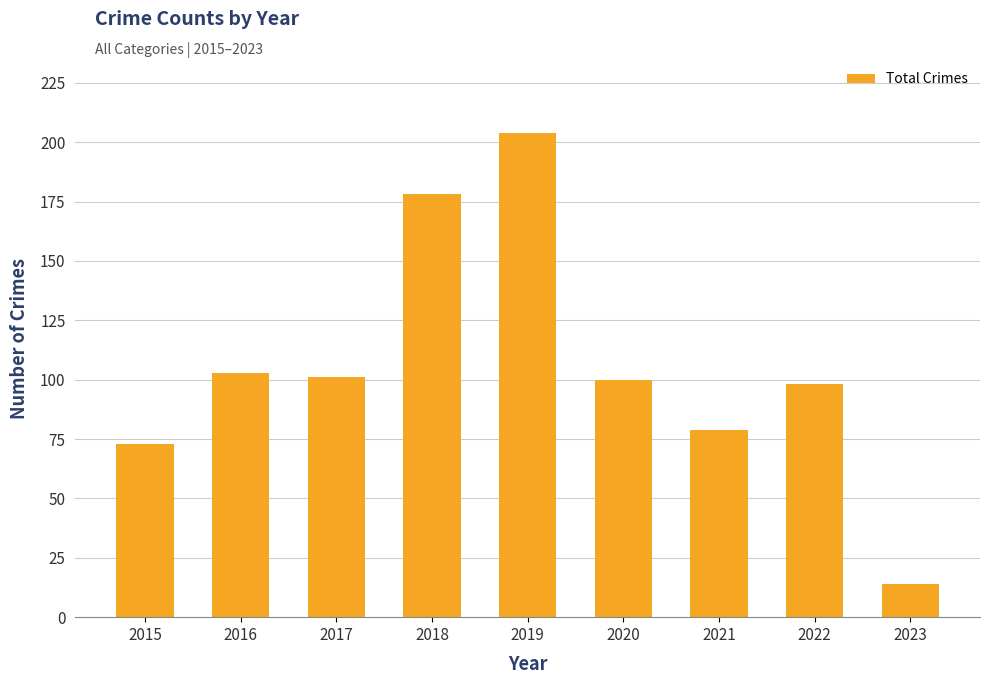

What is the change in value from 2016 to 2022?

-5